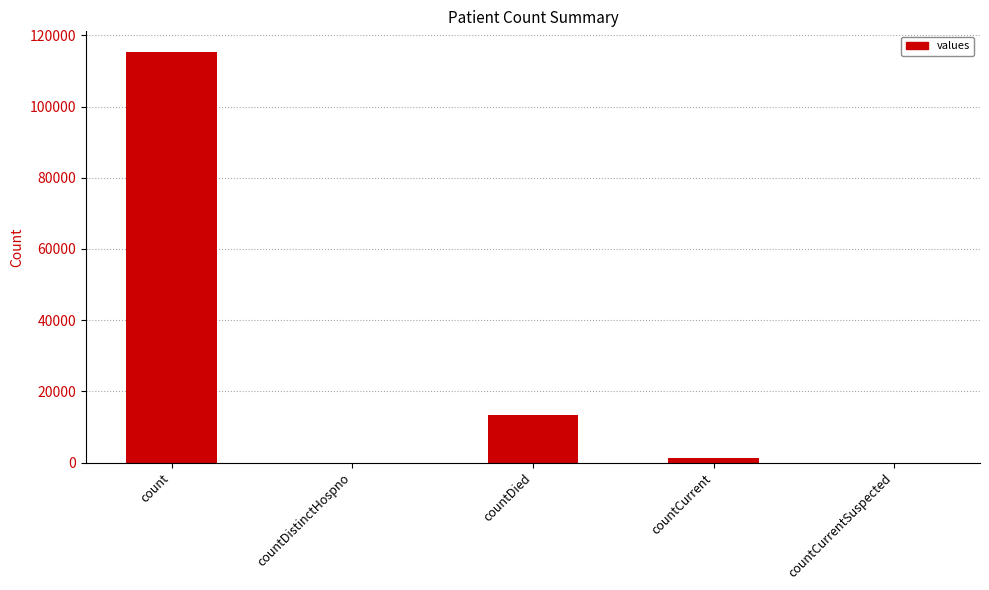

What is the maximum value shown in the chart?

115379